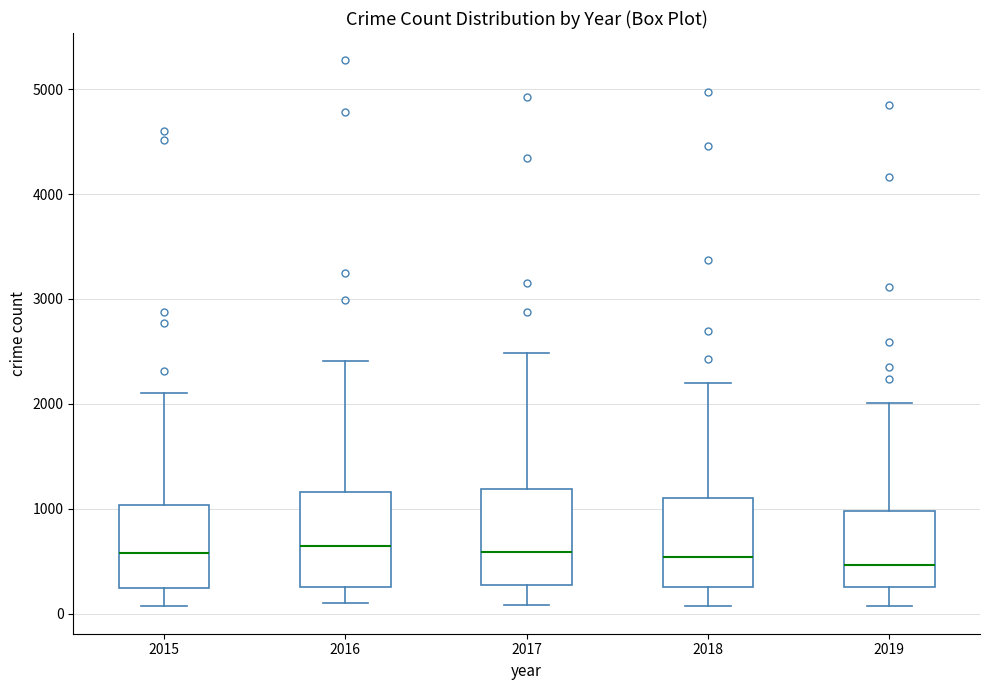

Reading left to right, transcribe this box plot: for each box, give where its median line is, the range the box spans, and where its two whiskers end, as read against the y-axis. The values are not printed on the chart, so give them approximately, as read against the axis.

2015: median 600, box 300 to 1000, whiskers 100 to 2100
2016: median 600, box 300 to 1200, whiskers 100 to 2400
2017: median 600, box 300 to 1200, whiskers 100 to 2500
2018: median 500, box 300 to 1100, whiskers 100 to 2200
2019: median 500, box 300 to 1000, whiskers 100 to 2000